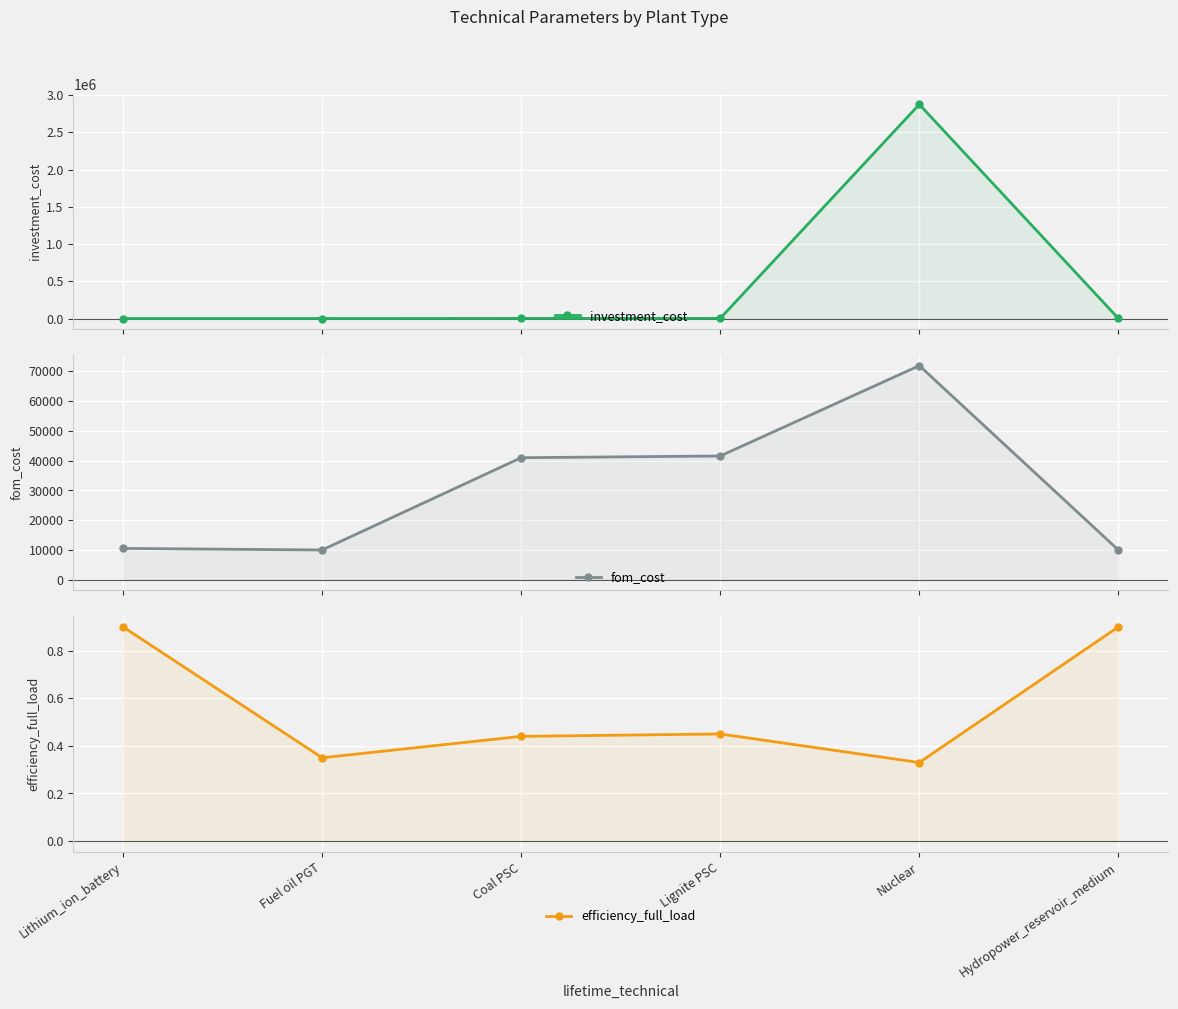

Reading left to right, transcribe all the data shown in this chart.

investment_cost: 200.0	250.0	1365.5	1700.0	2874800.0	800.0
fom_cost: 10528.0	10000.0	40970.0	41545.0	71870.0	10000.0
efficiency_full_load: 0.9	0.3	0.4	0.5	0.3	0.9